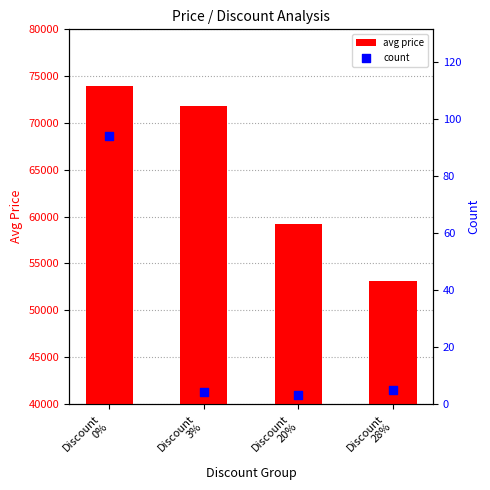

Which series has the widest spread of Y values?

avg price